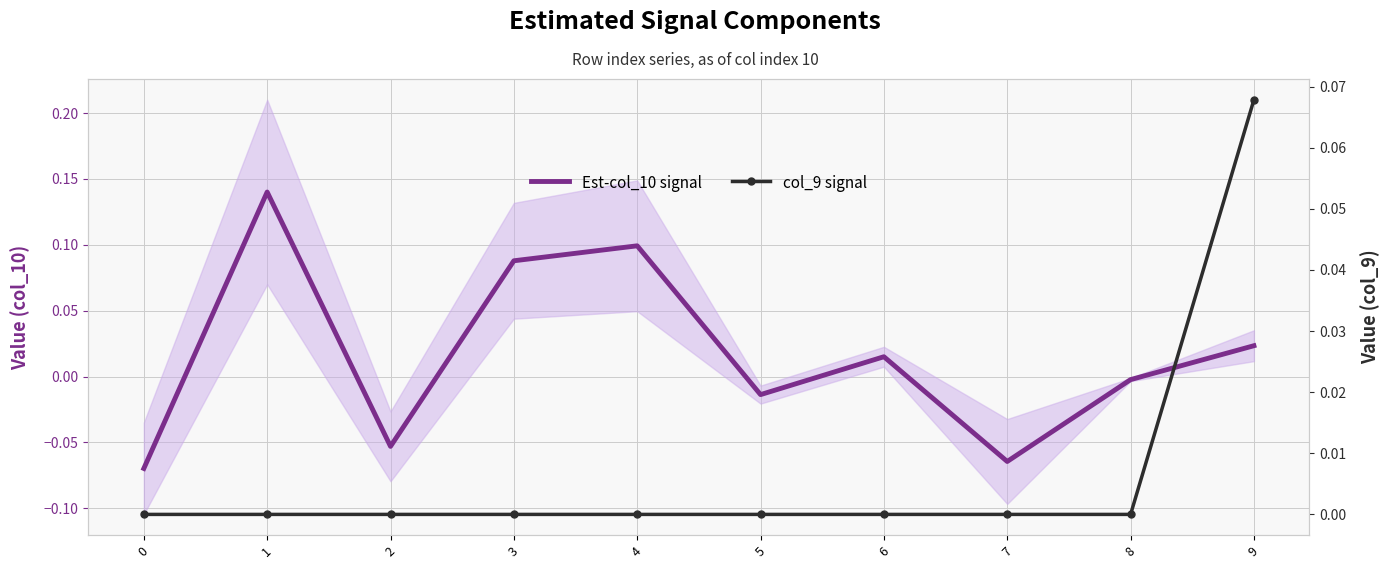

Which series has the largest total across all categories?

Est-col_10 signal